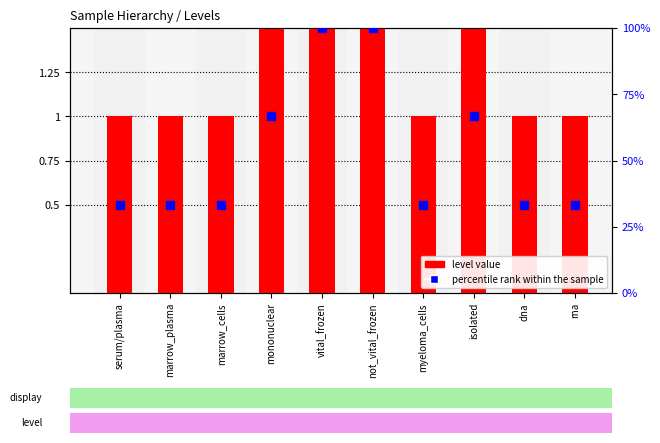

Which series has the largest total across all categories?

percentile rank within the sample